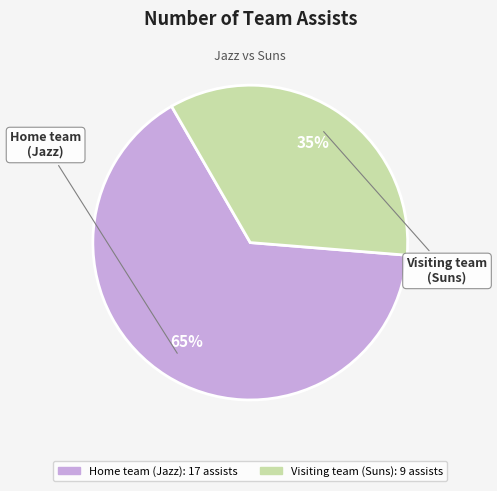

To the nearest percent, what is the average slice percentage?

50%